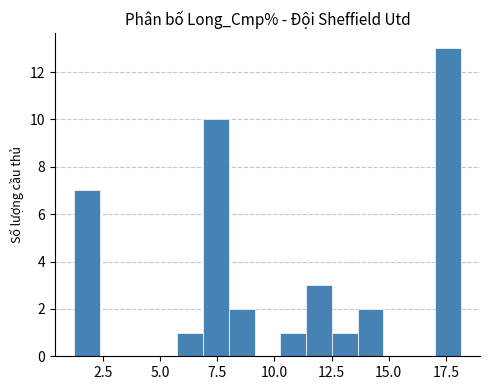

Around what value on the x-axis is the tallest bar? Give the approximate position of its centre, as read against the axis.

17.5